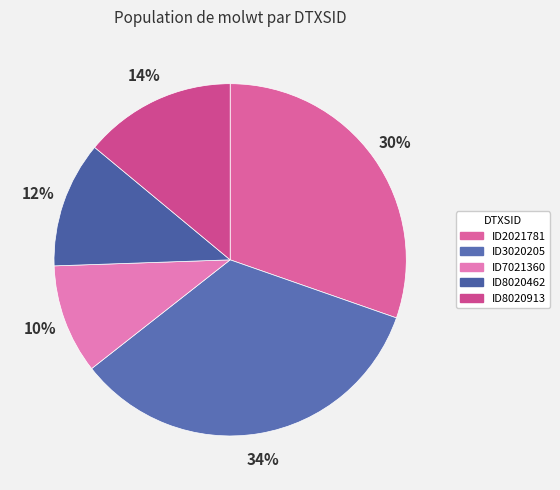

Is there any slice that represents more than half of the pie?

No